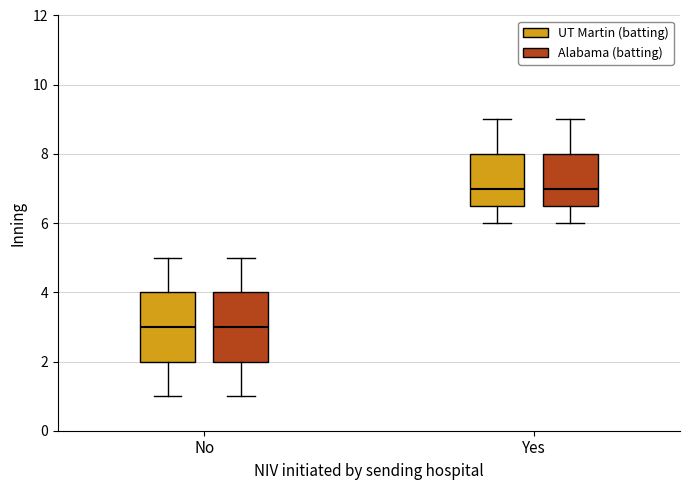

Reading left to right, read every box against the y-axis: the position of its median line, the range the box covers, and the ends of its whiskers. The values are not printed on the chart, so give them approximately, as read against the axis.

No (UT Martin (batting)): median 3.0, box 2.0 to 4.0, whiskers 1.0 to 5.0
No (Alabama (batting)): median 3.0, box 2.0 to 4.0, whiskers 1.0 to 5.0
Yes (UT Martin (batting)): median 7.0, box 6.6 to 8.0, whiskers 6.0 to 9.0
Yes (Alabama (batting)): median 7.0, box 6.6 to 8.0, whiskers 6.0 to 9.0